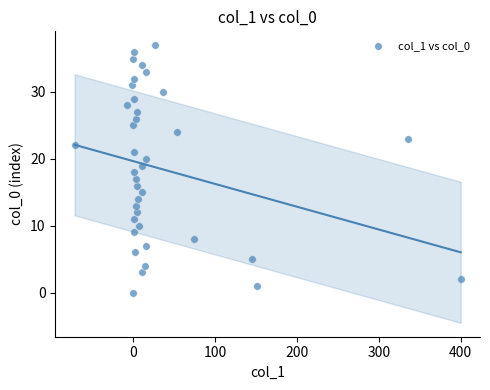

What is the range of Y values (max minus min)?

37